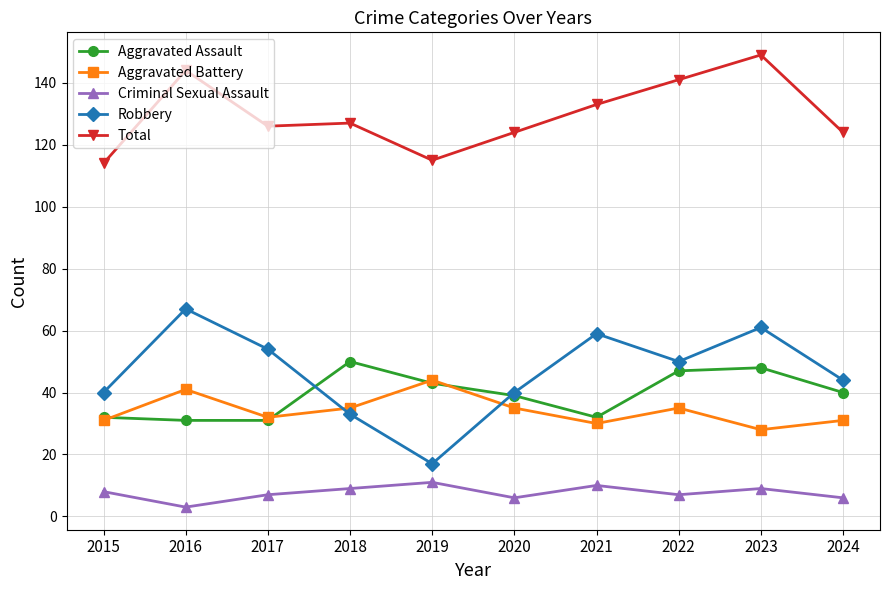

Is the value of Aggravated Battery at 2021 greater than the value of Aggravated Assault at 2020?

No